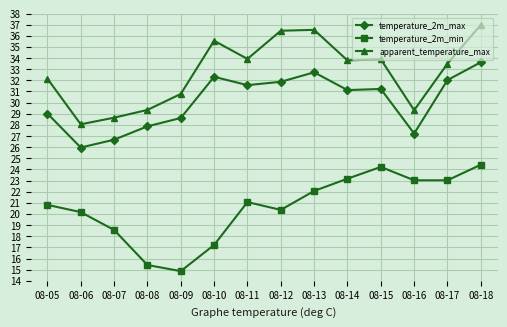

What is the value of the temperature_2m_min point at the 8th from the left?

20.4